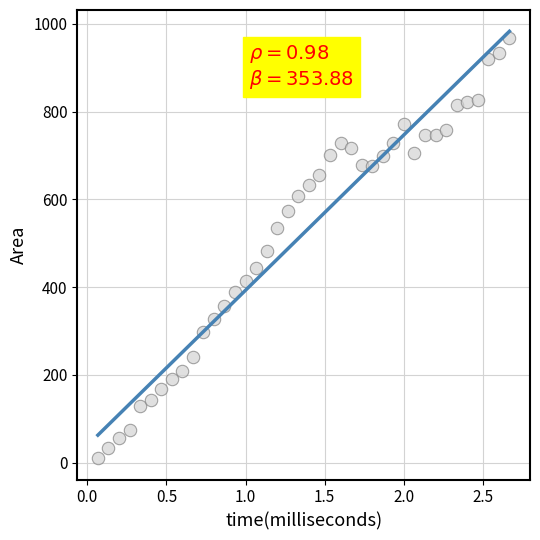

What is the range of Y values (max minus min)?

957.1